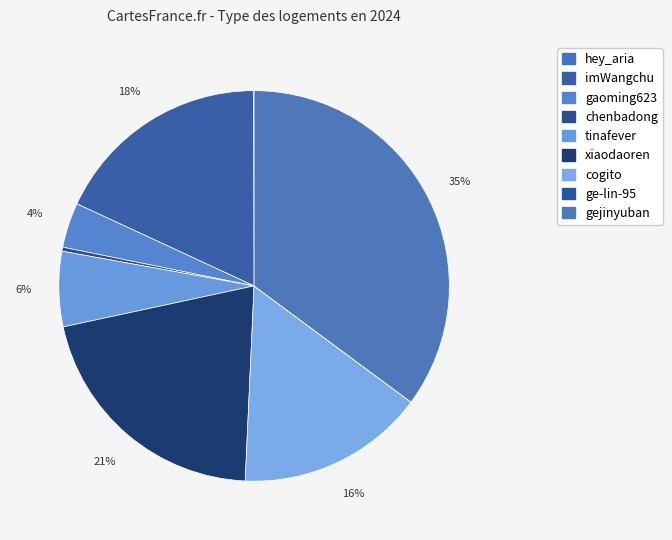

Which slice is the smallest?

ge-lin-95